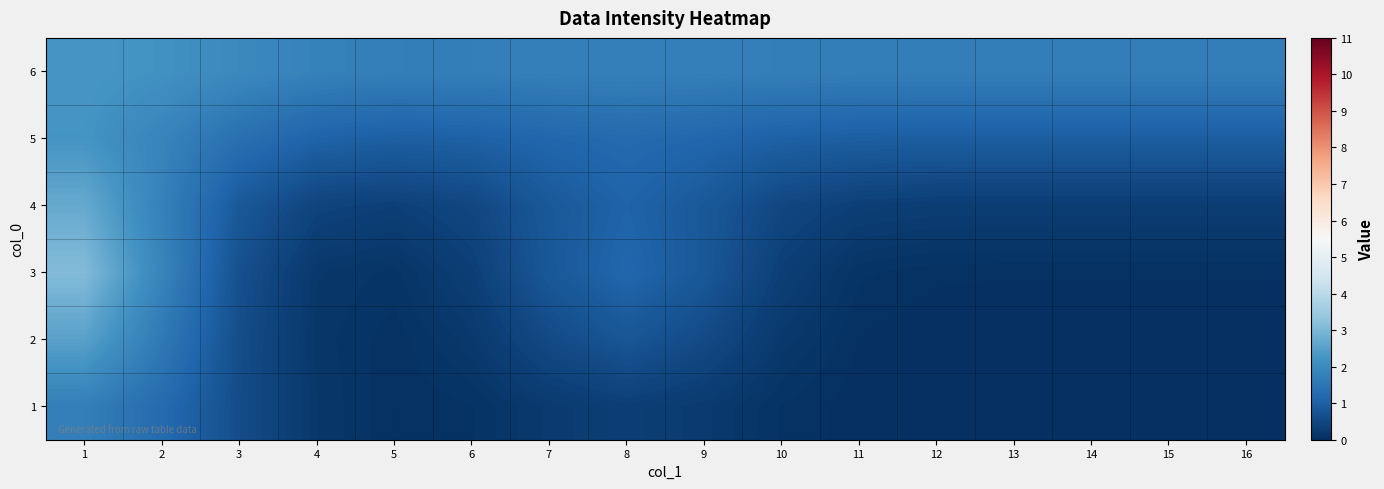

Which category has the highest value across all series?

1